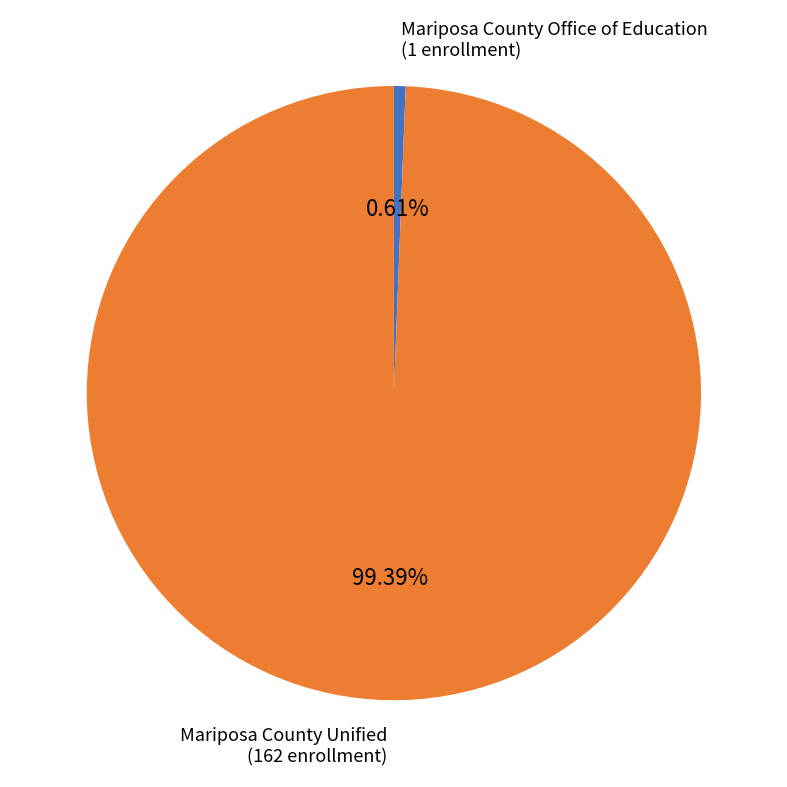

Is there a majority slice in this chart?

Yes